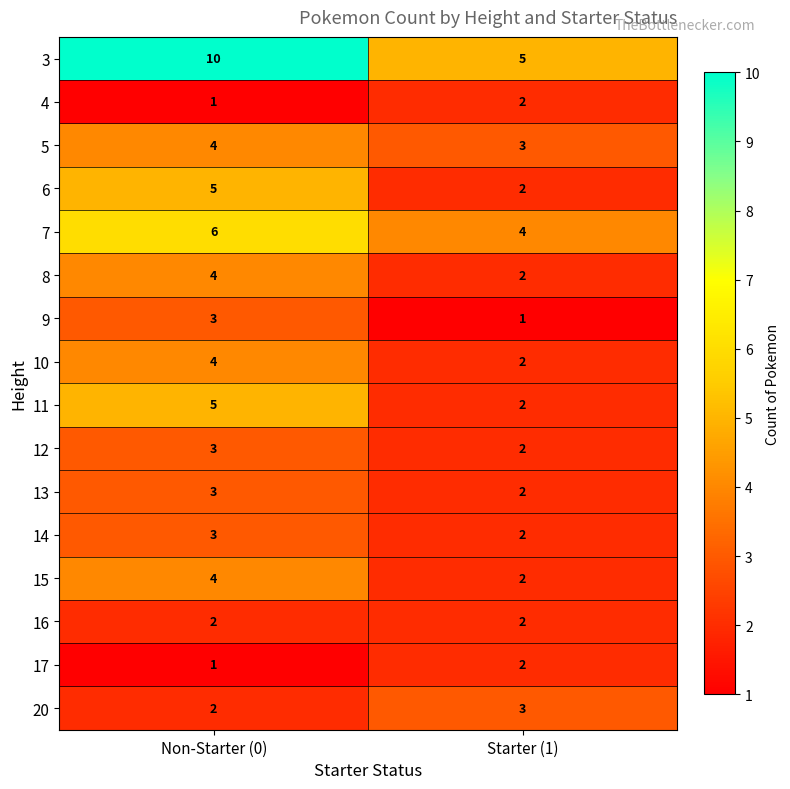

Between Non-Starter (0) and Starter (1), which series saw the biggest shift?

3